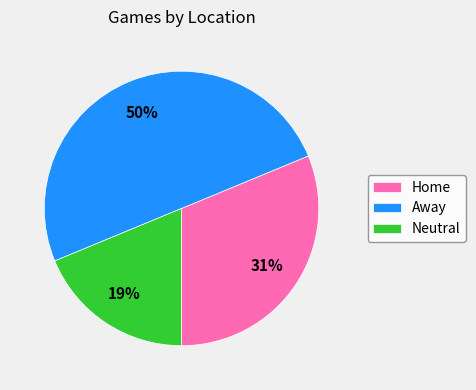

How many slices are in this pie chart?

3